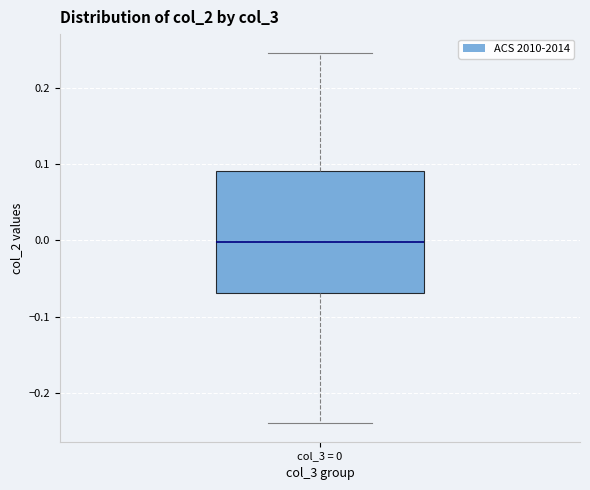

Read this box plot against the y-axis: the position of the median line, the range covered by the box, and the ends of both whiskers. The values are not printed on the chart, so give them approximately, as read against the axis.

median 0.00, box -0.07 to 0.09, whiskers -0.24 to 0.25